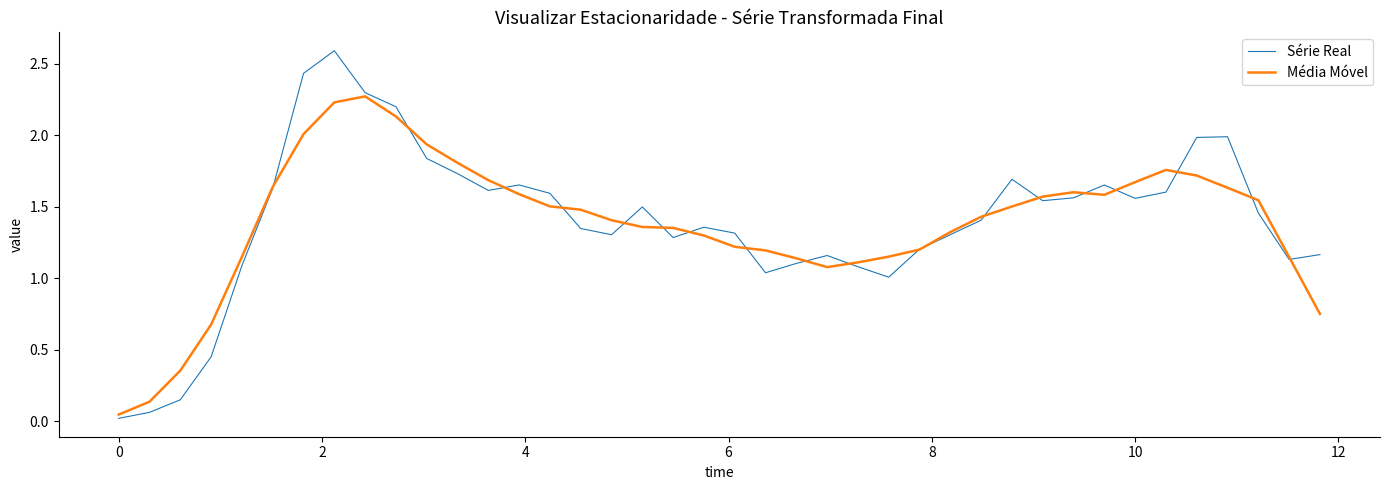

Rank the series by their maximum value, from lowest to highest.

Média Móvel, Série Real